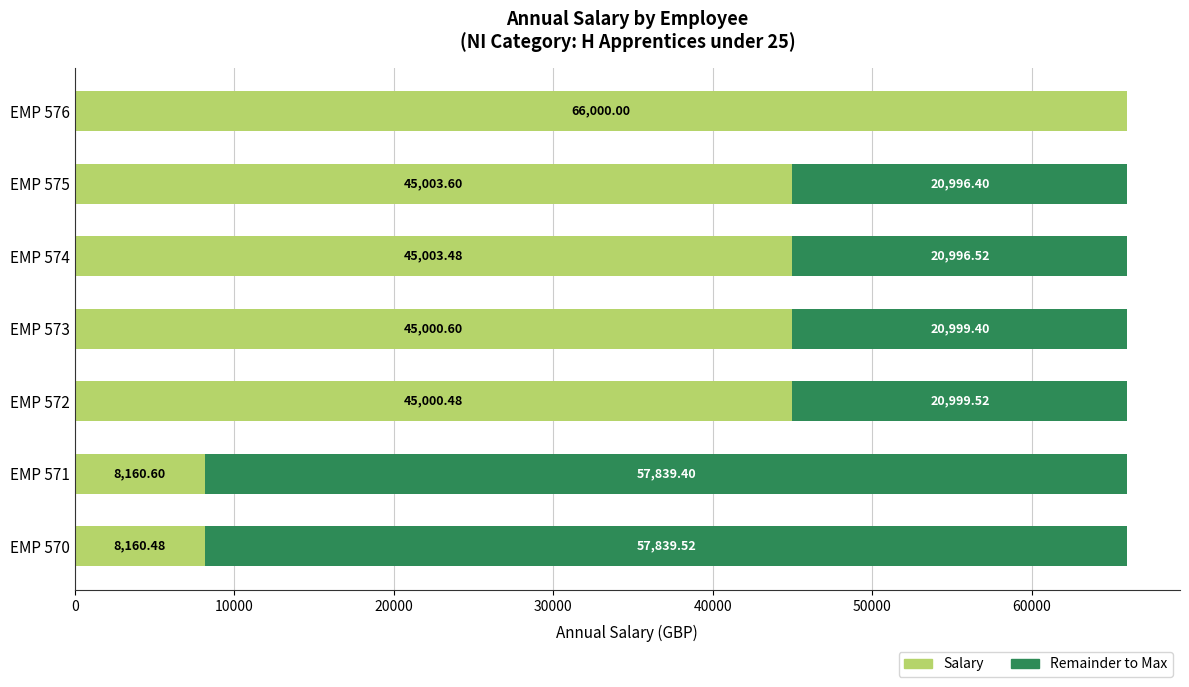

What is the total value across all series at EMP 573?

66000.0